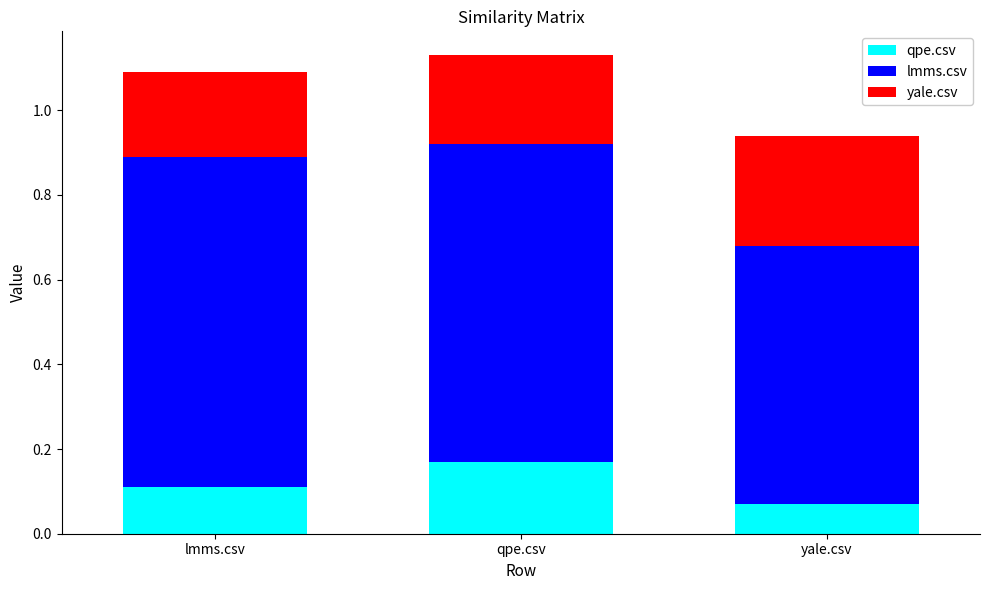

What position from the left is qpe.csv?

2